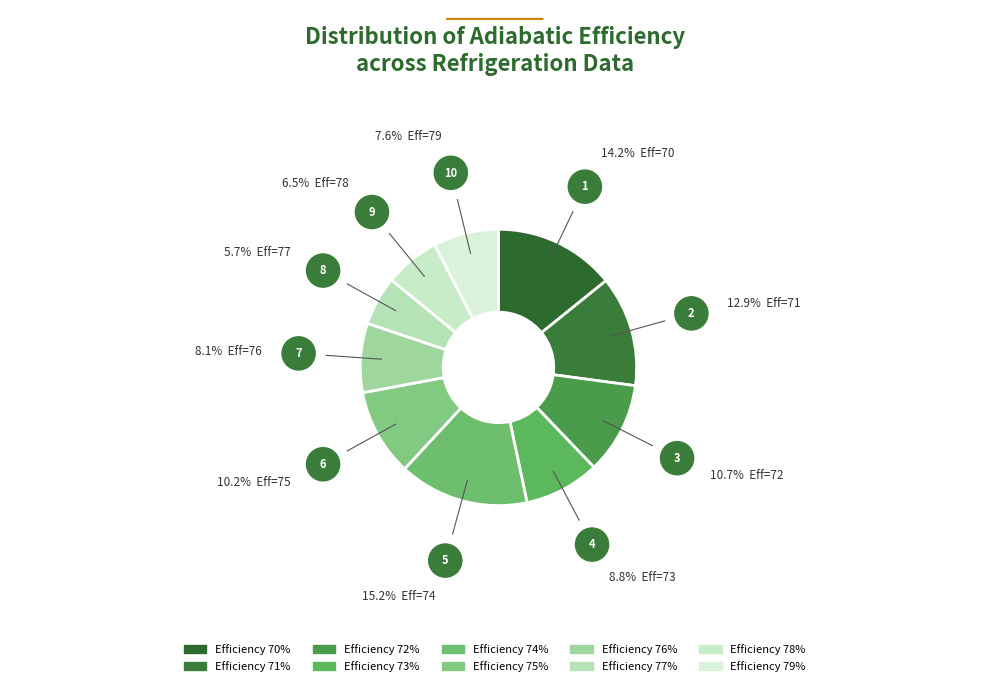

Rank the categories by value from lowest to highest.

77, 78, 79, 76, 73, 75, 72, 71, 70, 74